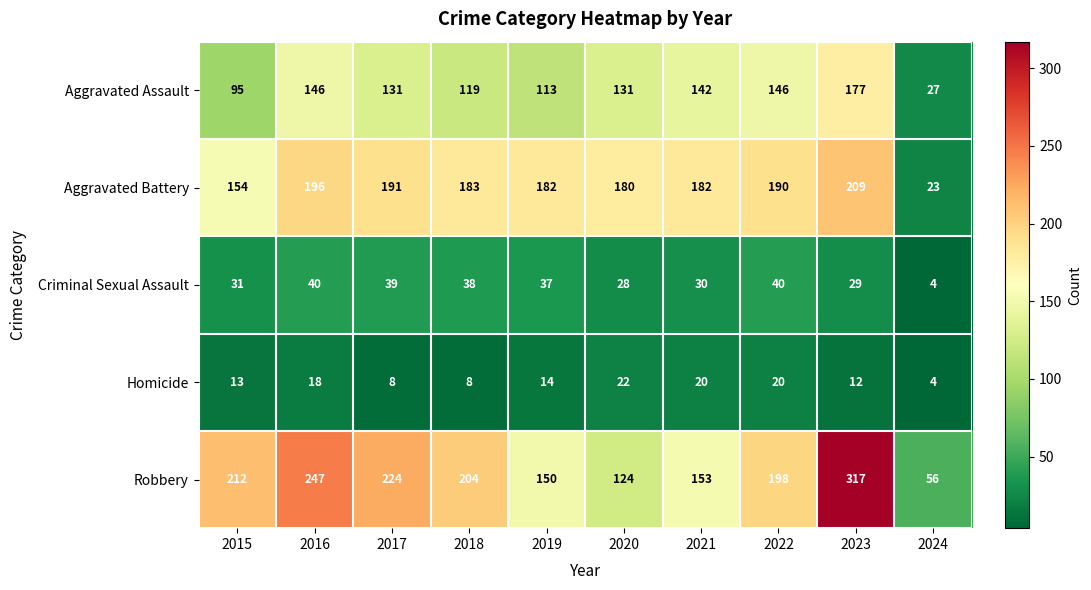

True or false: Aggravated Battery has a value of 190 at 2022.

True